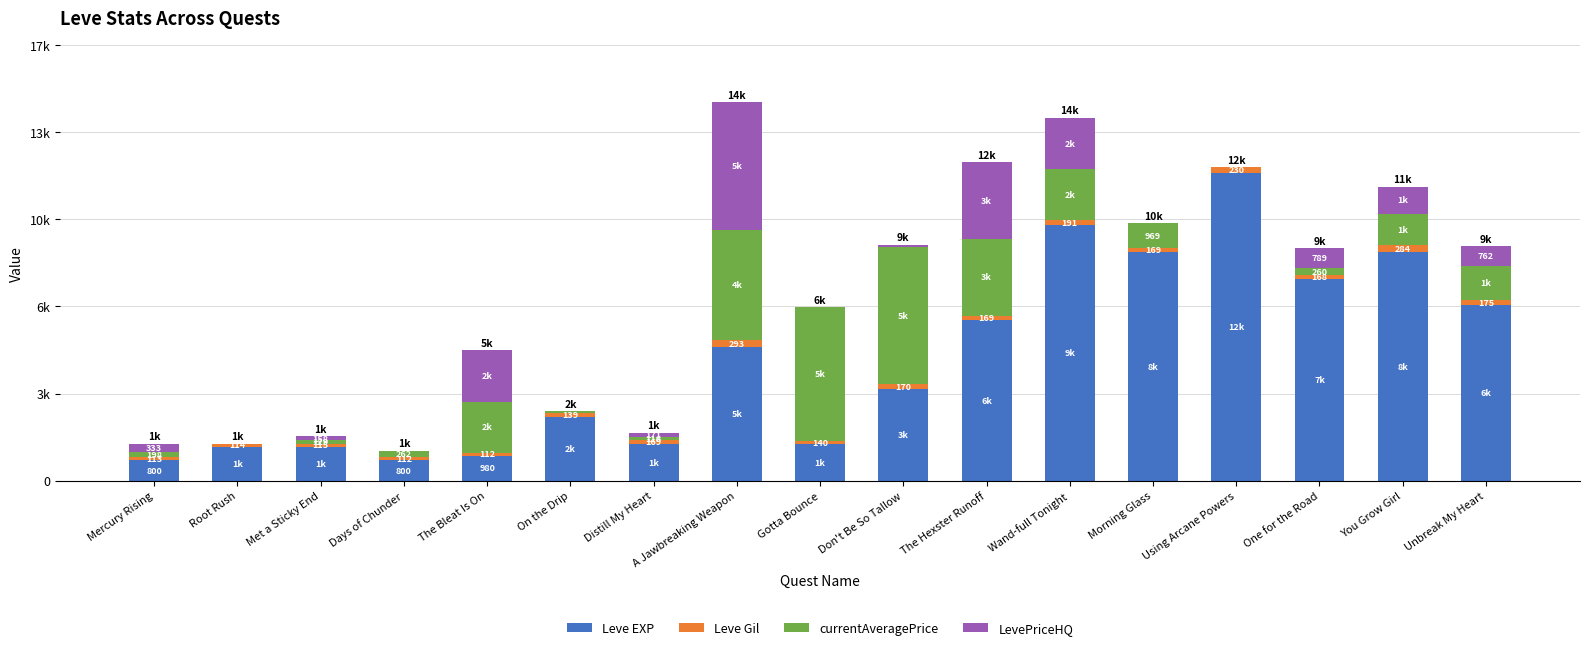

The value of Leve Gil at Don't Be So Tallow is 248. True or false?

False